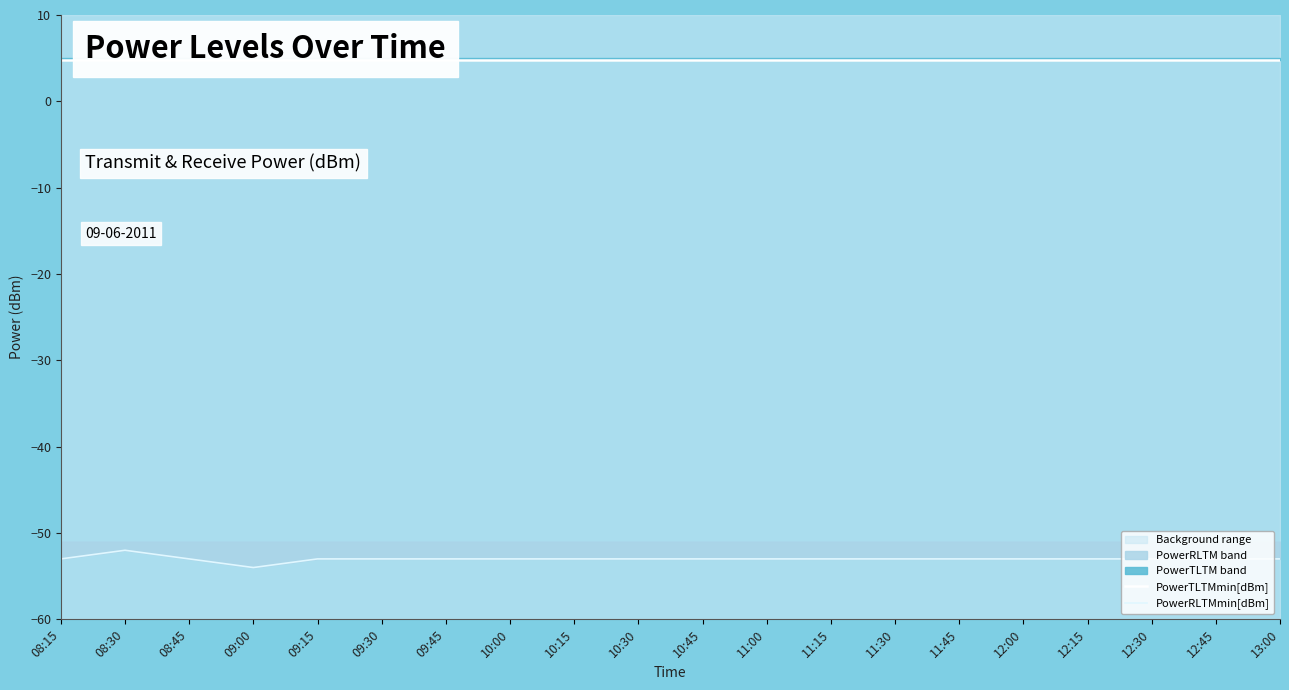

The value of PowerTLTMmin[dBm] at 10:00 is 4.8. True or false?

True